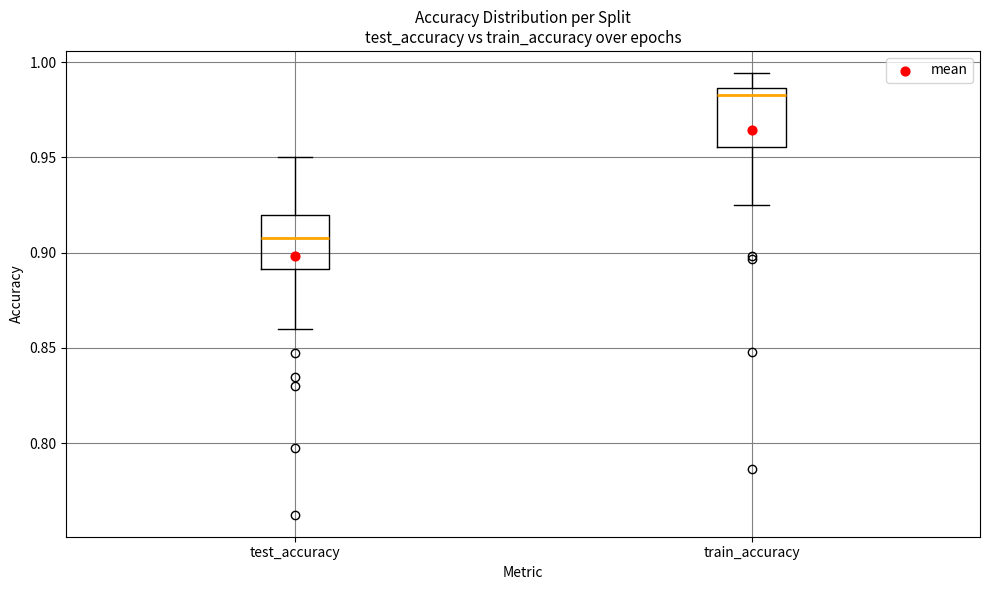

Reading left to right, read every box against the y-axis: the position of its median line, the range the box covers, and the ends of its whiskers. The values are not printed on the chart, so give them approximately, as read against the axis.

test_accuracy: median 0.905, box 0.890 to 0.920, whiskers 0.860 to 0.950
train_accuracy: median 0.985 (just below the box's upper edge), box 0.955 to 0.985, whiskers 0.925 to 0.995